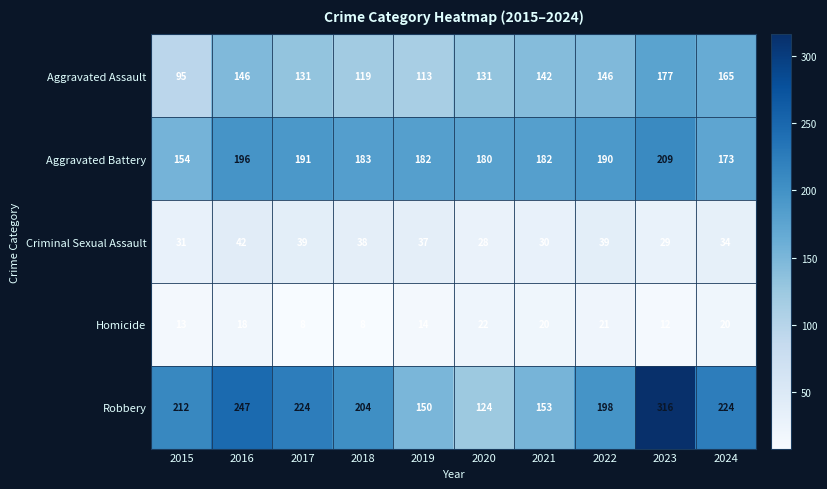

What is the minimum value shown in the chart?

8